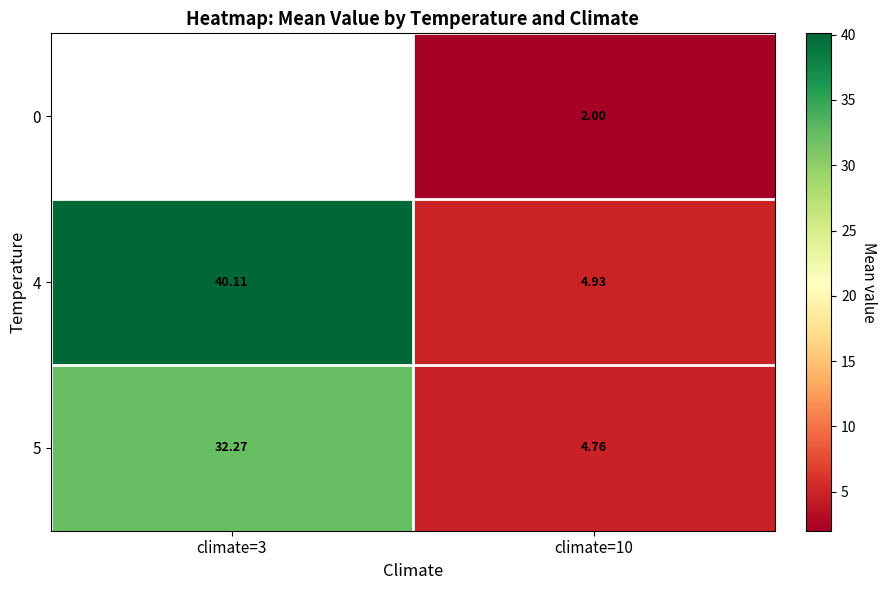

Is the value of 4 at climate=10 greater than the value of 5 at climate=3?

No